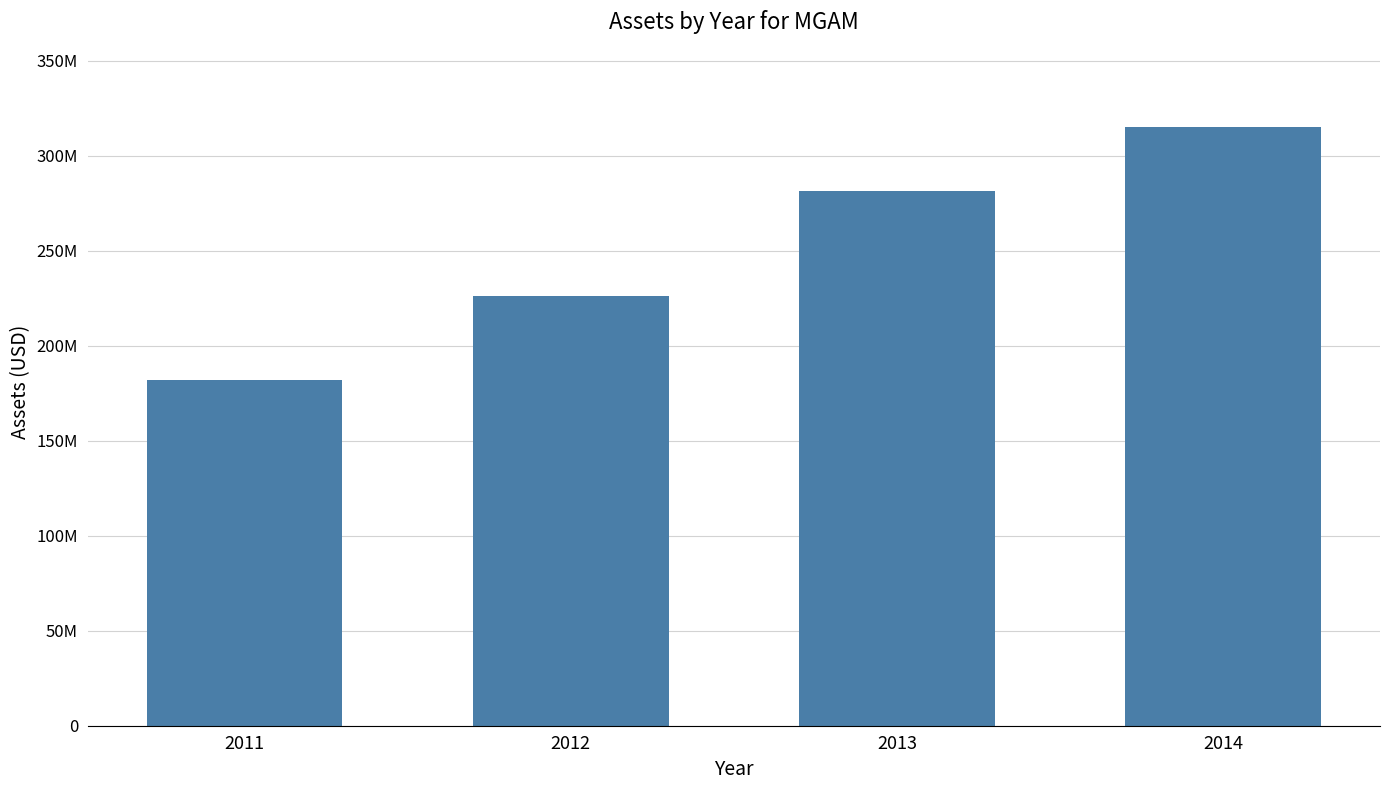

Are the bars horizontal?

No